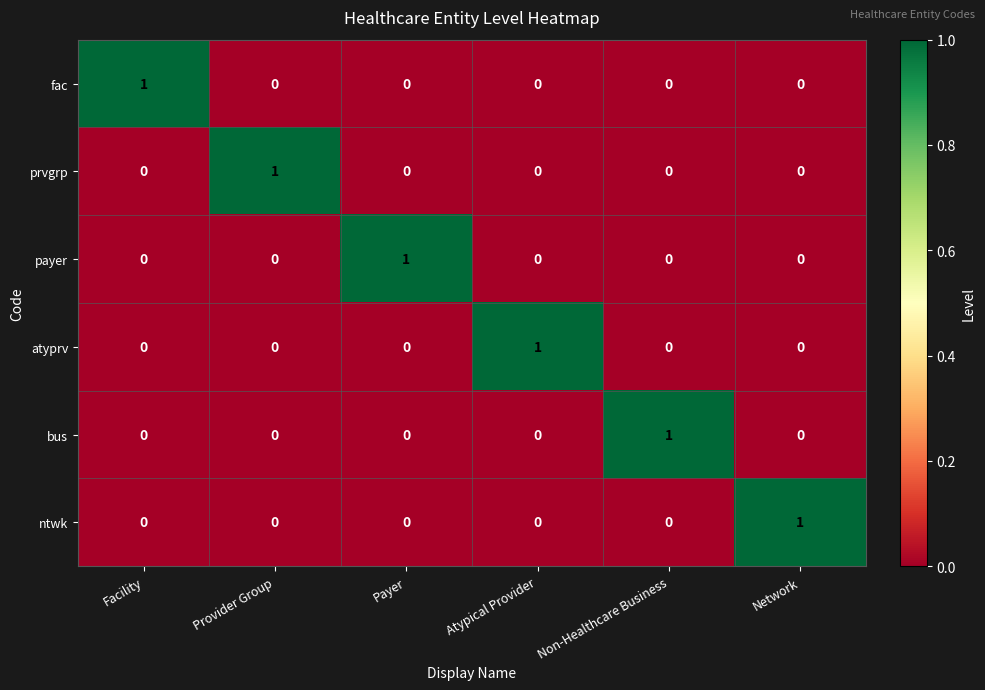

Which category has the highest value in the payer series?

Payer